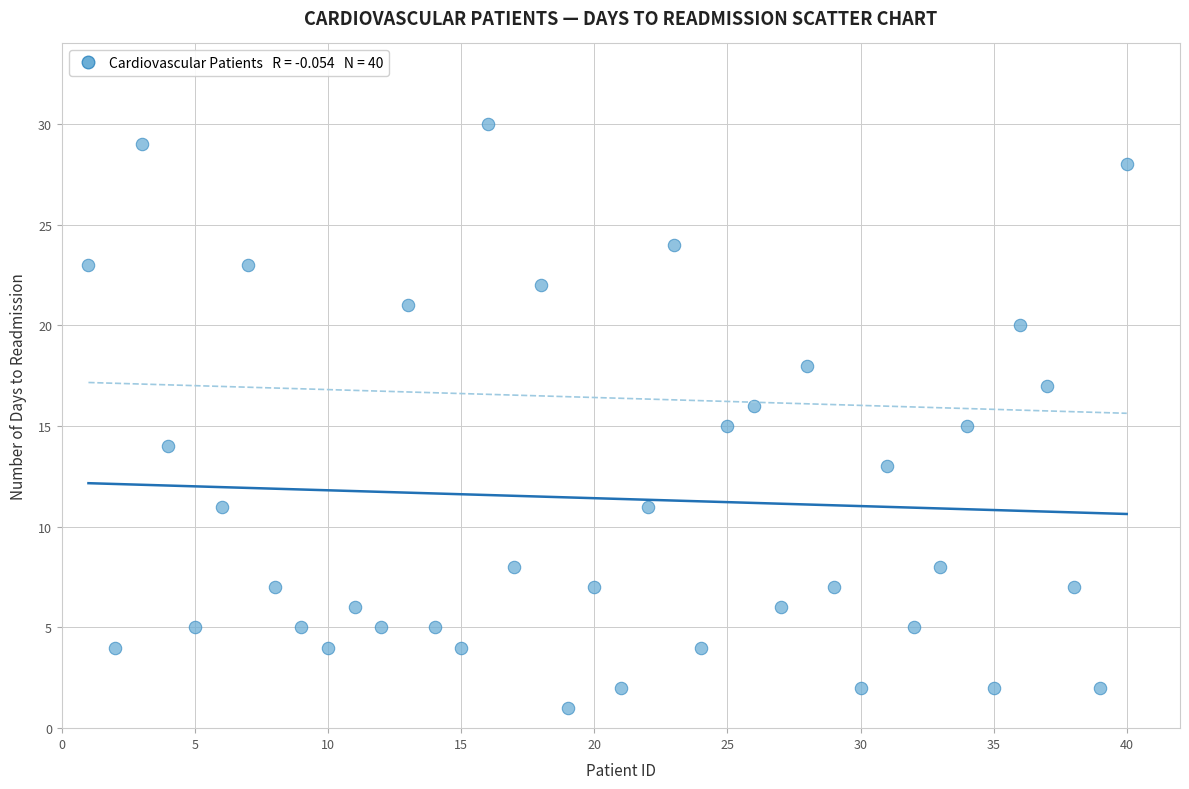

What is the range of X values (max minus min)?

39